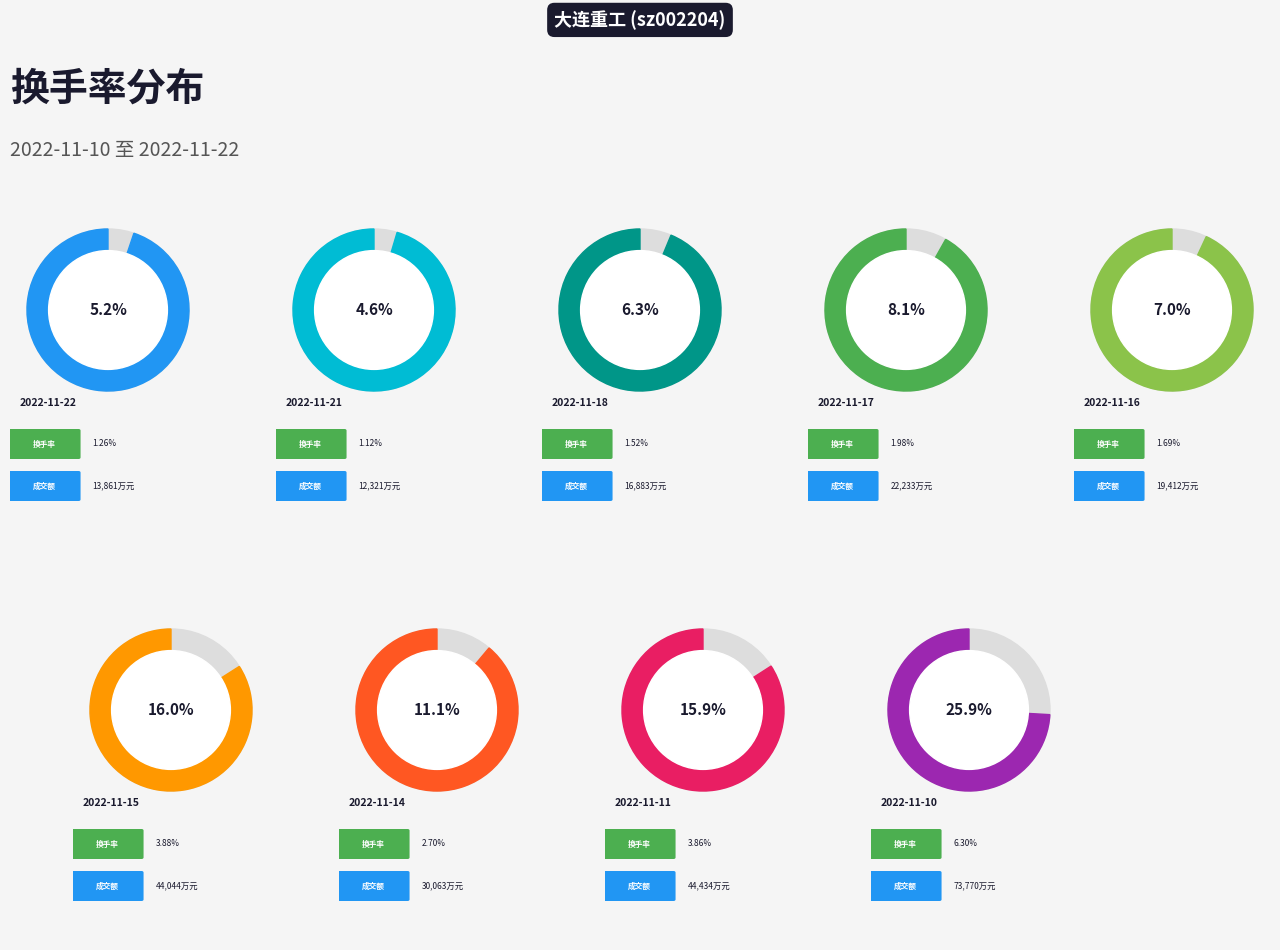

Does 2022-11-22 account for over 50% of the chart?

No